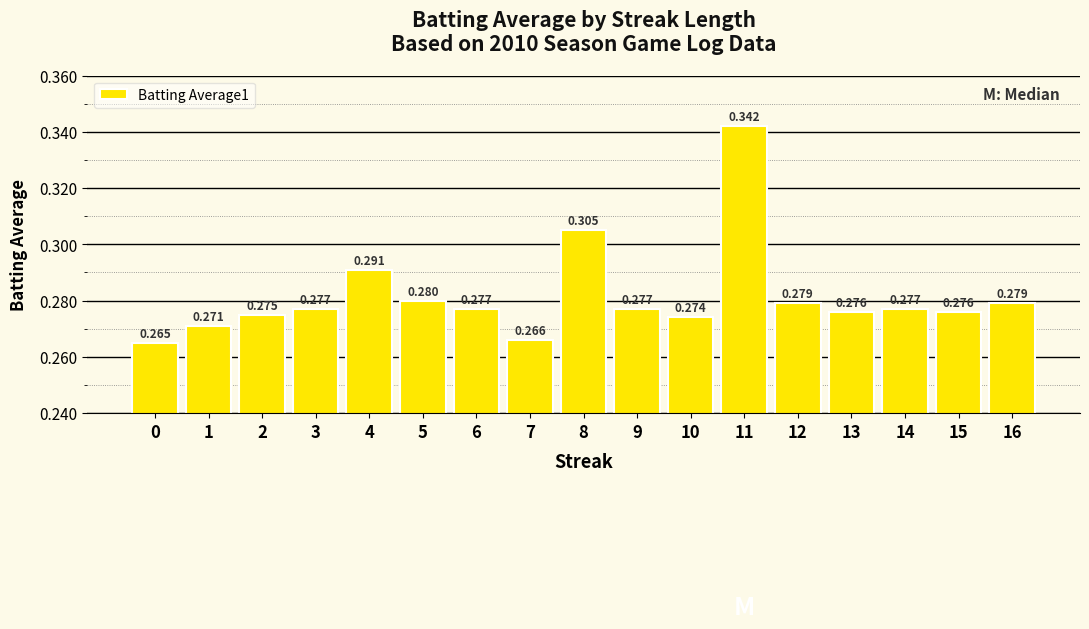

Reading left to right, transcribe all the data shown in this chart.

0.3	0.3	0.3	0.3	0.3	0.3	0.3	0.3	0.3	0.3	0.3	0.3	0.3	0.3	0.3	0.3	0.3